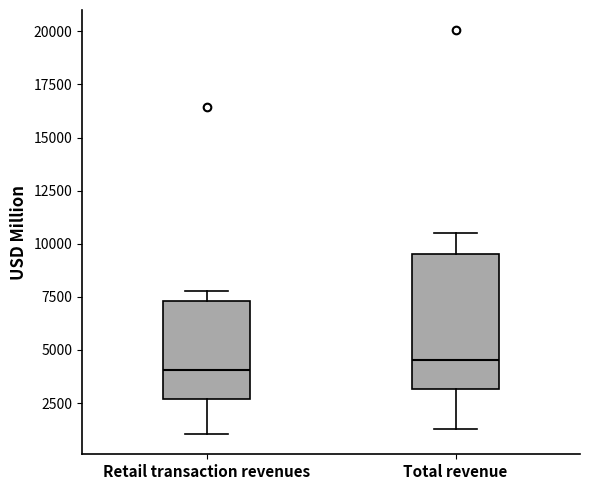

Where does the upper whisker of the box for Total revenue end on the y-axis? The values are not printed on the chart, so give them approximately, as read against the axis.

10500